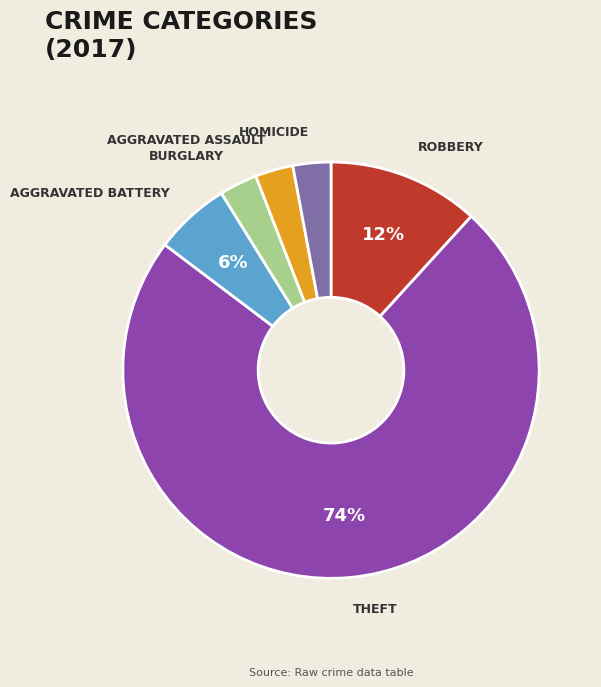

Is there any slice that represents more than half of the pie?

Yes